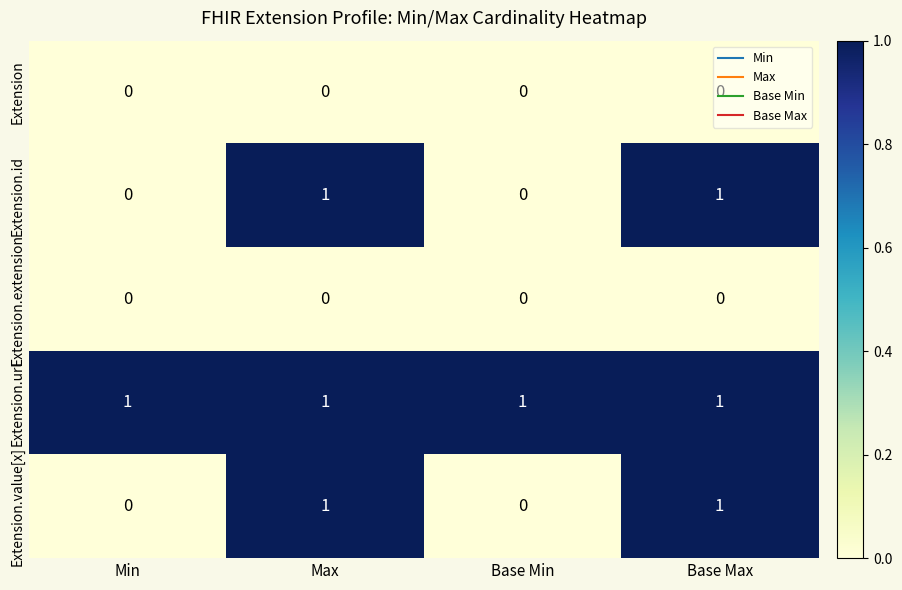

The Extension.url series shows 1 at Max. True or false?

True